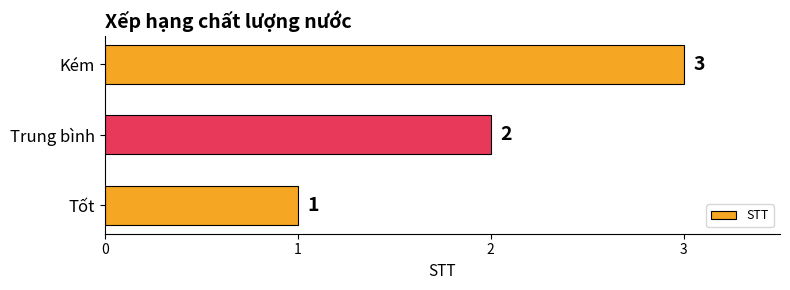

What is the smallest value displayed?

1